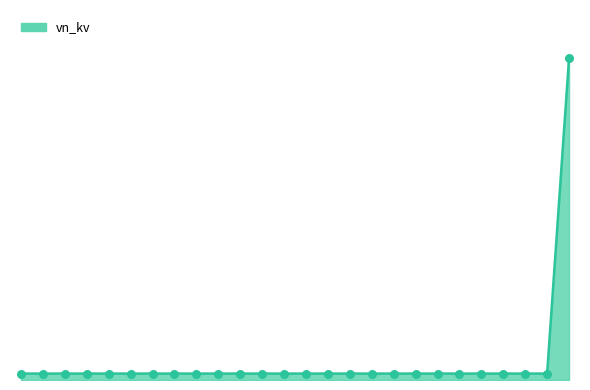

Is this an area chart (filled region under the line)?

Yes